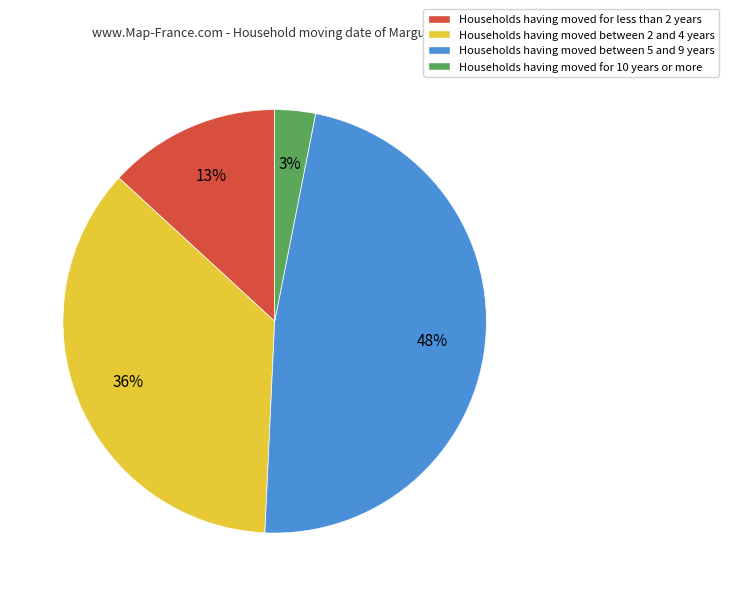

How many segments does this pie chart have?

4